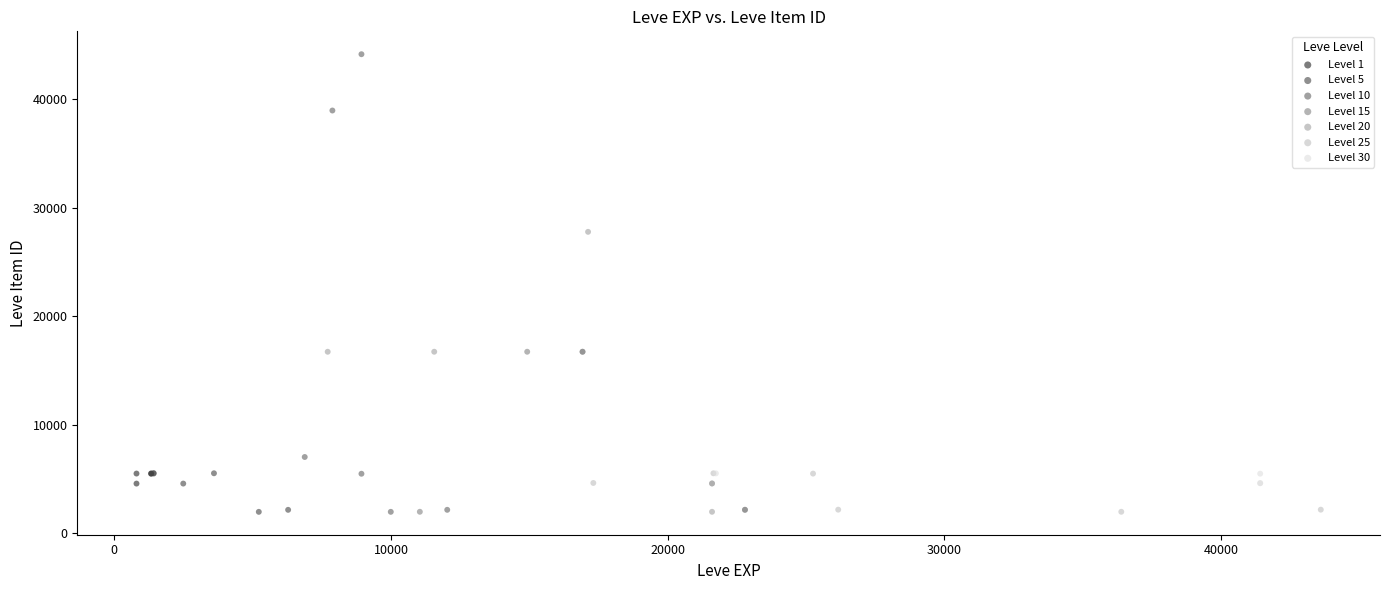

Which series has the widest spread of Y values?

Level 10